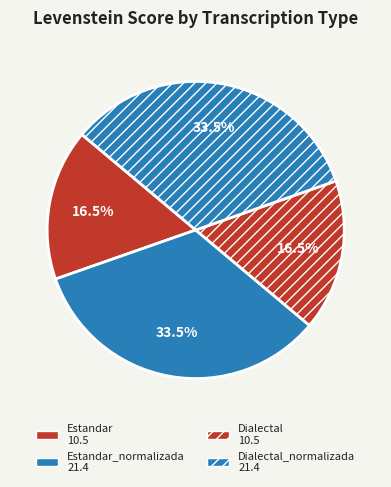

Rank the categories by value from lowest to highest.

Estandar, Dialectal, Estandar_normalizada, Dialectal_normalizada